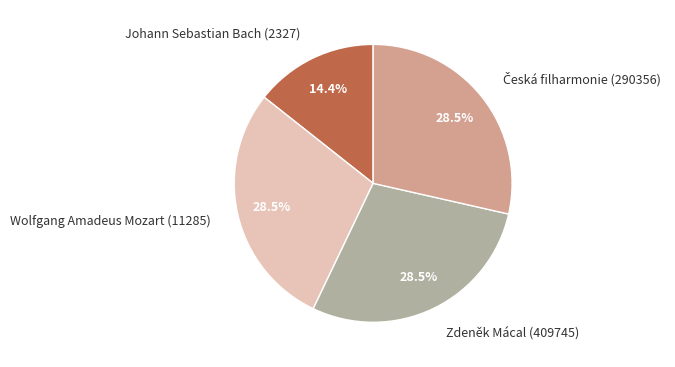

How many slices are in this pie chart?

4